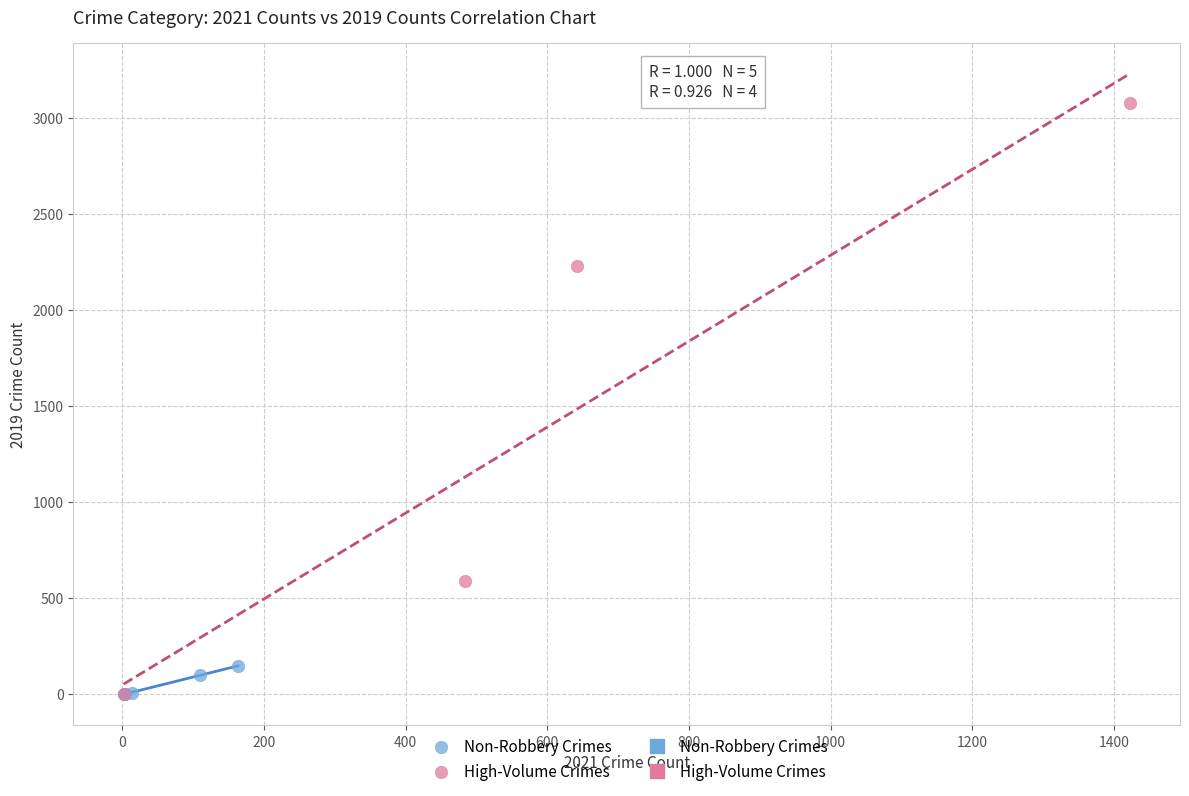

Which series reaches the maximum Y coordinate?

High-Volume Crimes